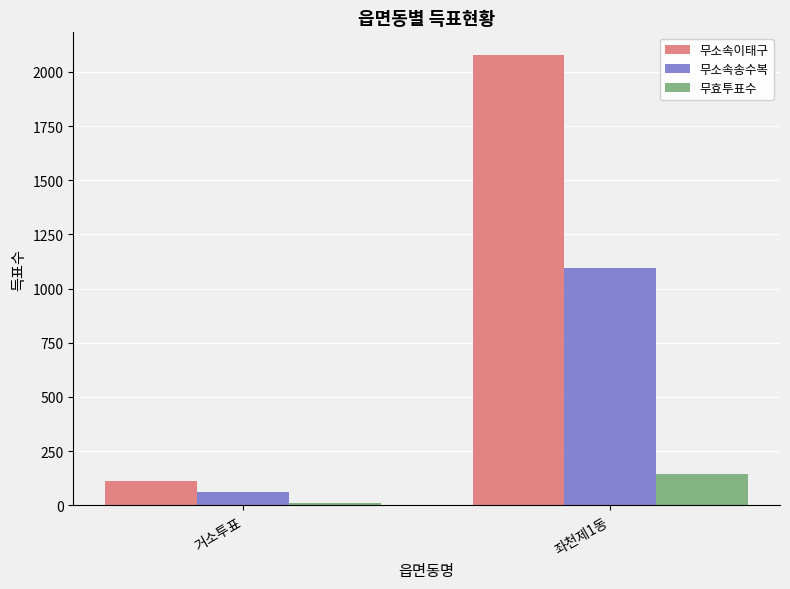

Which category has the highest value across all series?

좌천제1동